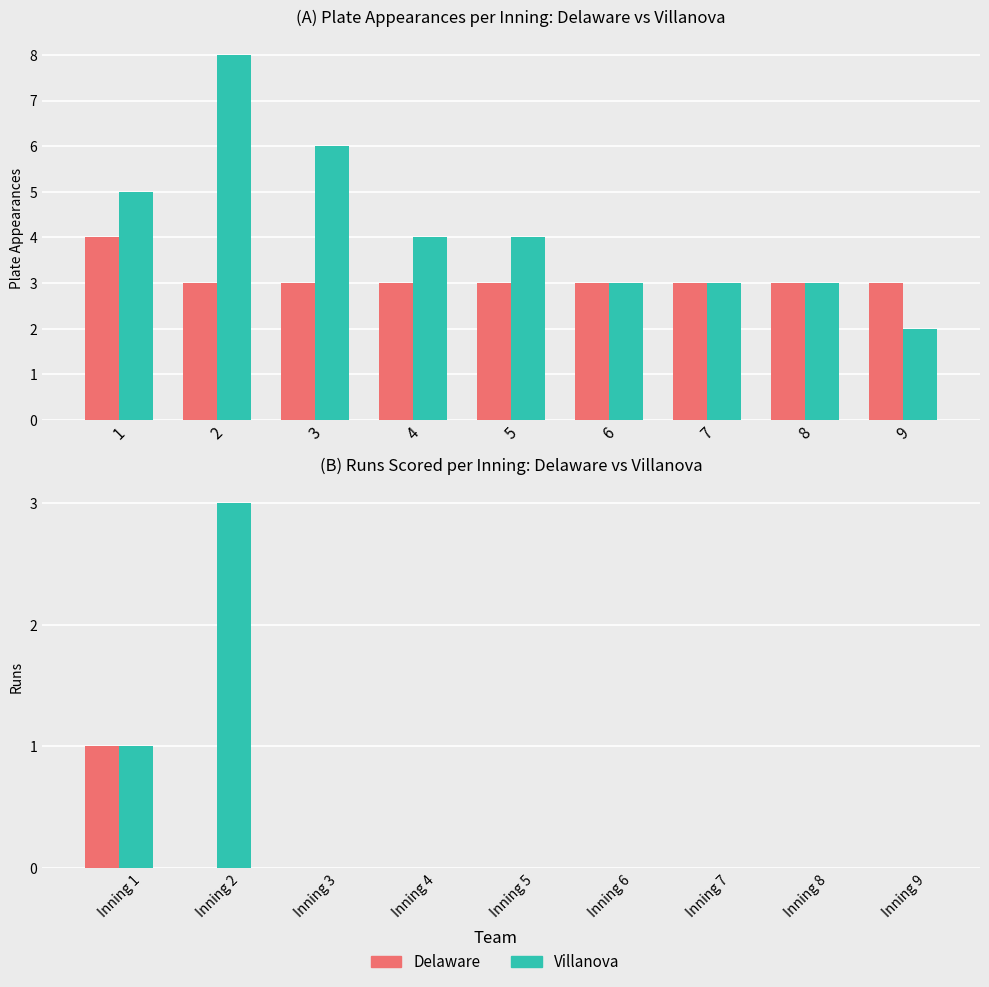

Count the number of categories in the chart.

9